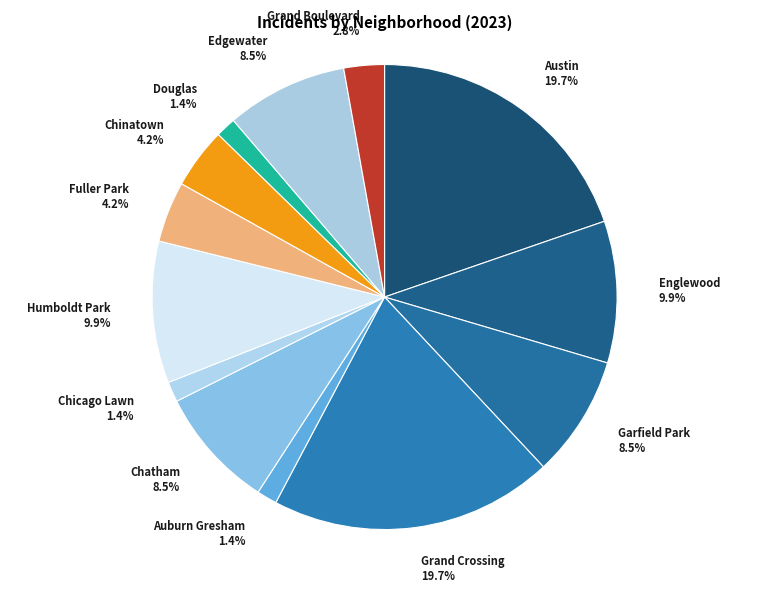

Combined, do Chatham and Austin account for over 50%?

No